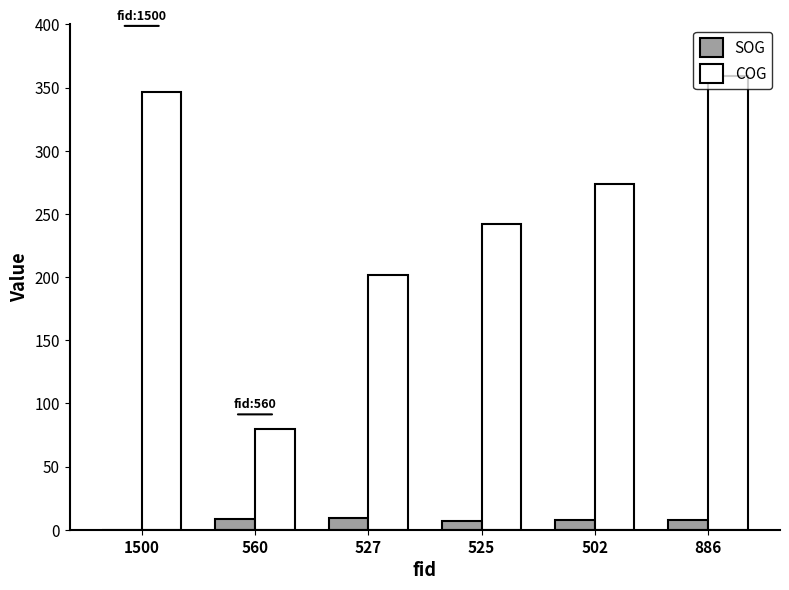

What is the maximum value for COG?

359.0